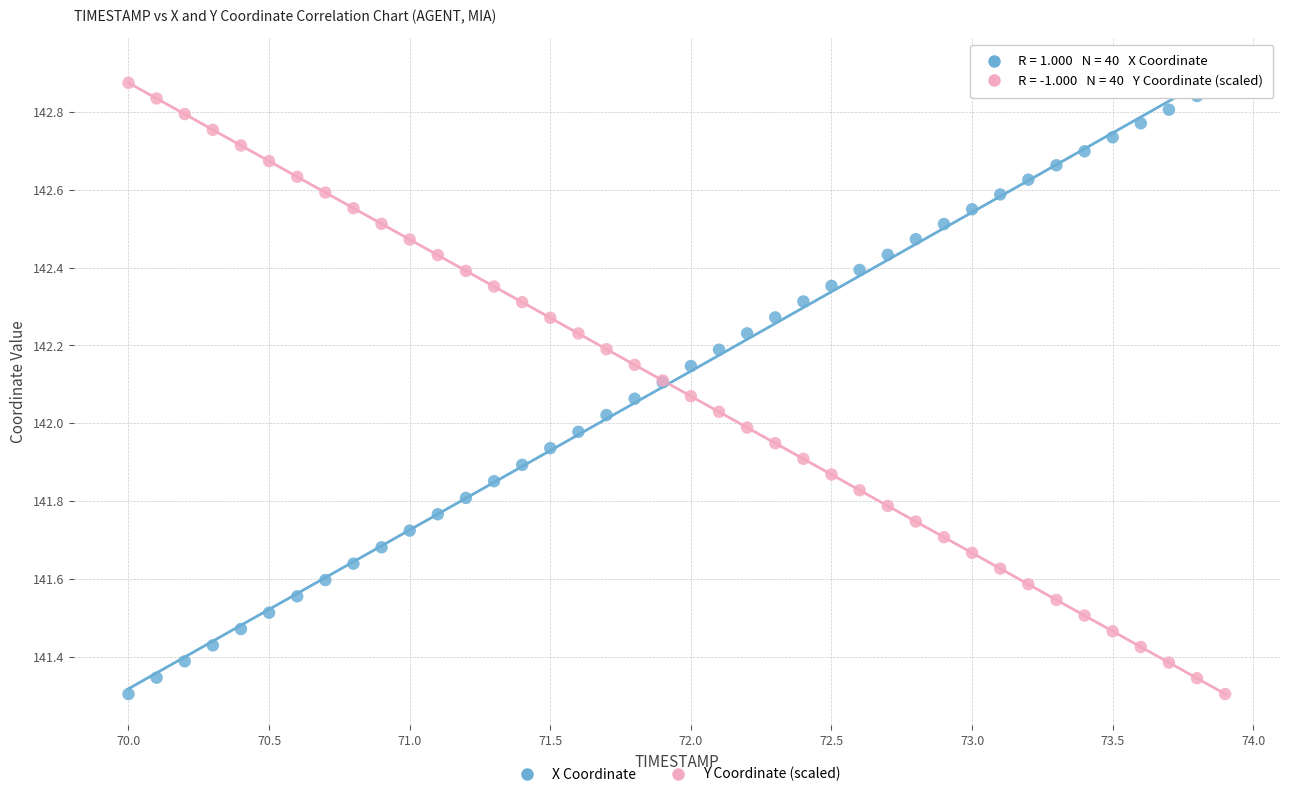

What is the X range (max minus min) for the scatter plot?

3.9